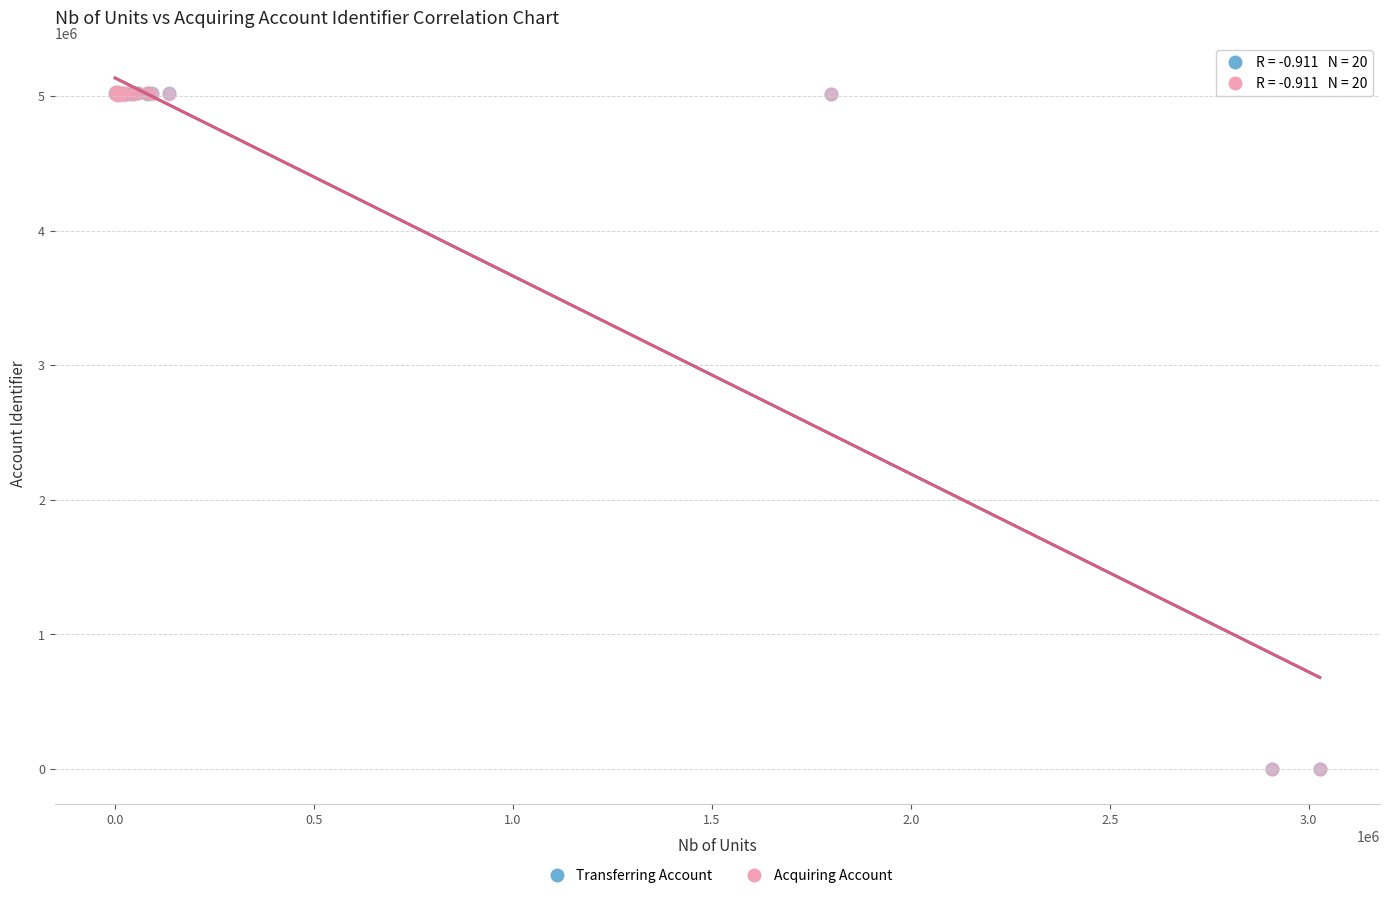

What are all the series names shown in the legend?

Transferring Account, Acquiring Account